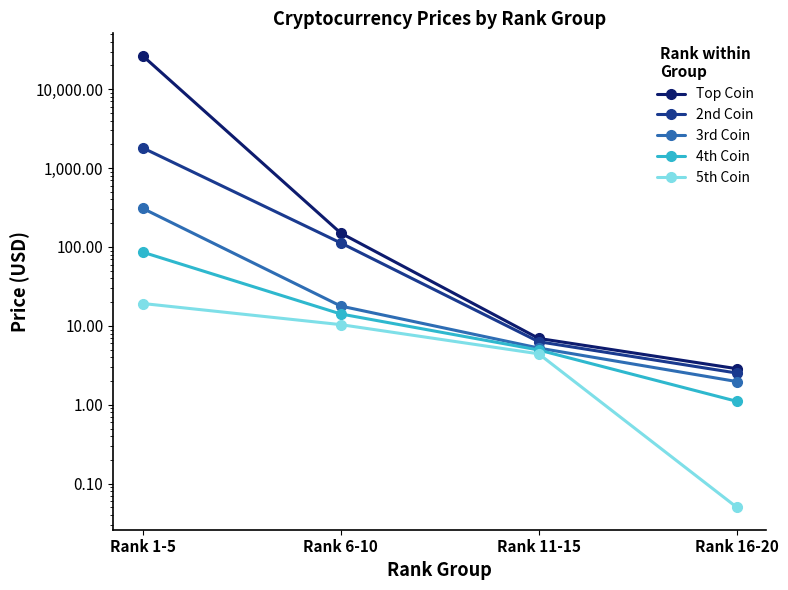

At which label does Top Coin first exceed 150?

Rank 1-5